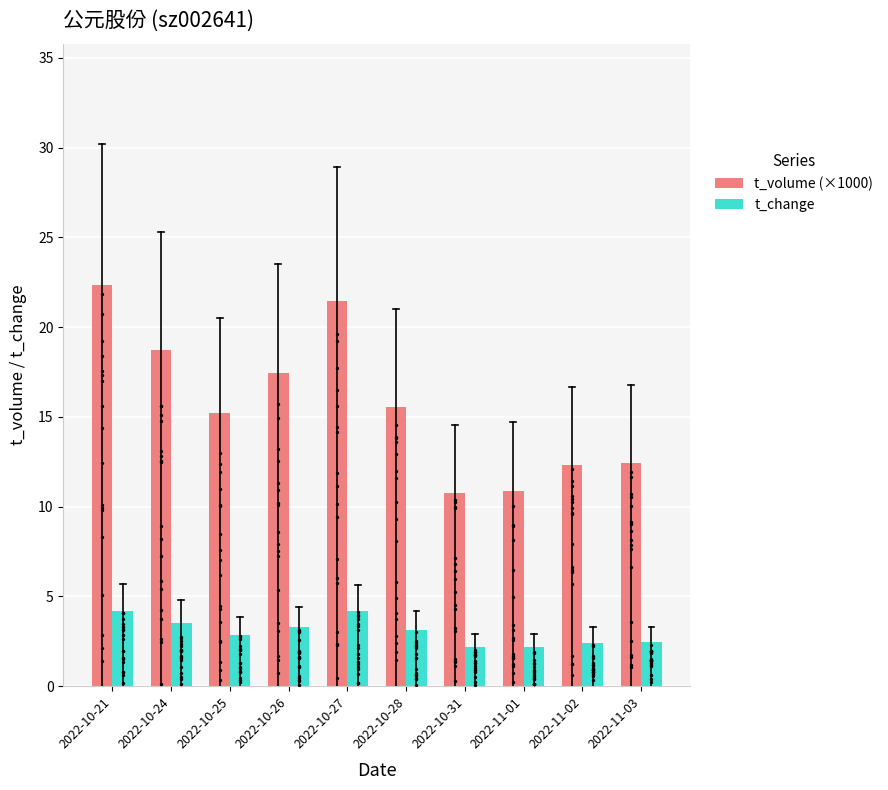

Which series has the largest total across all categories?

t_volume (×1000)